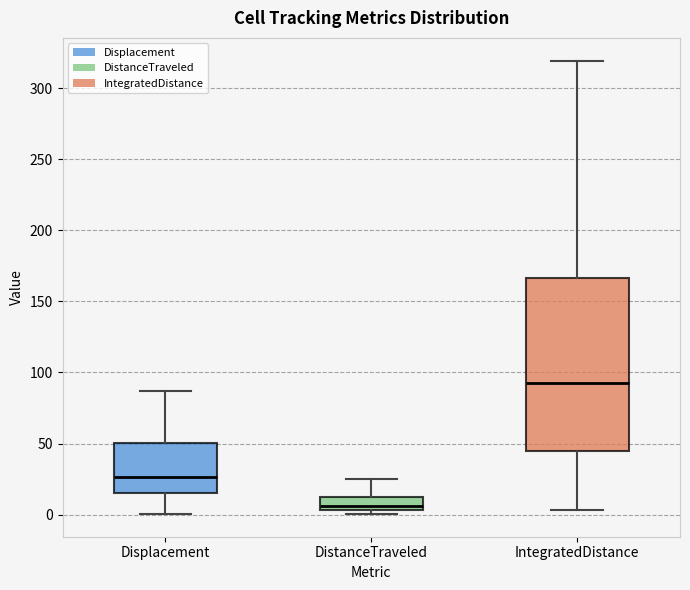

Comparing the boxes themselves (not the whiskers), which one is the tallest?

IntegratedDistance